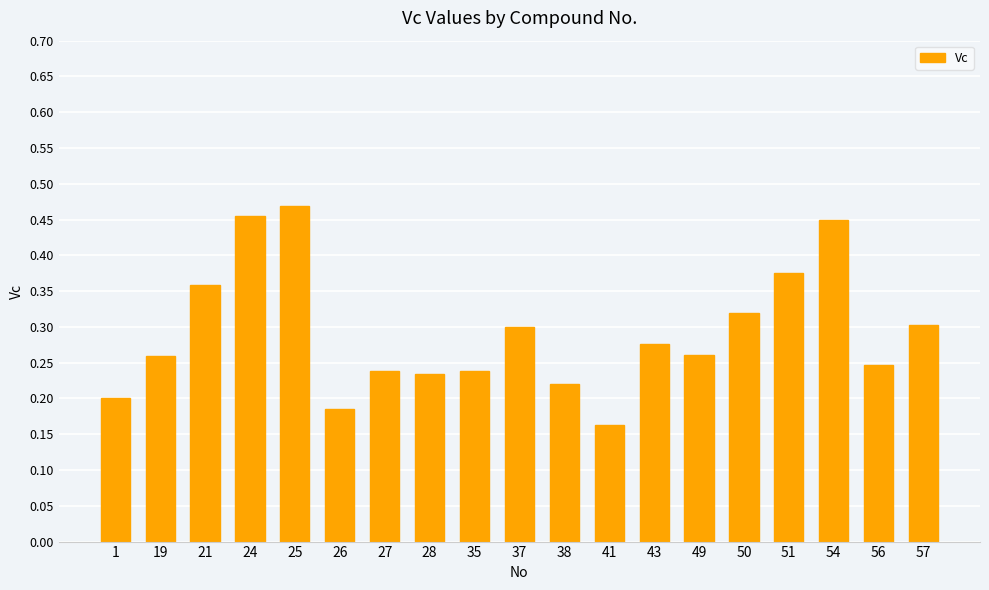

What is the sum of all values?

5.6